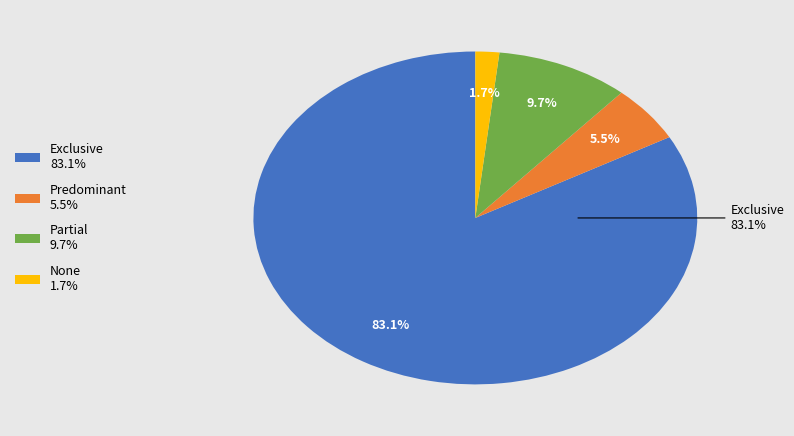

Is there a majority slice in this chart?

Yes